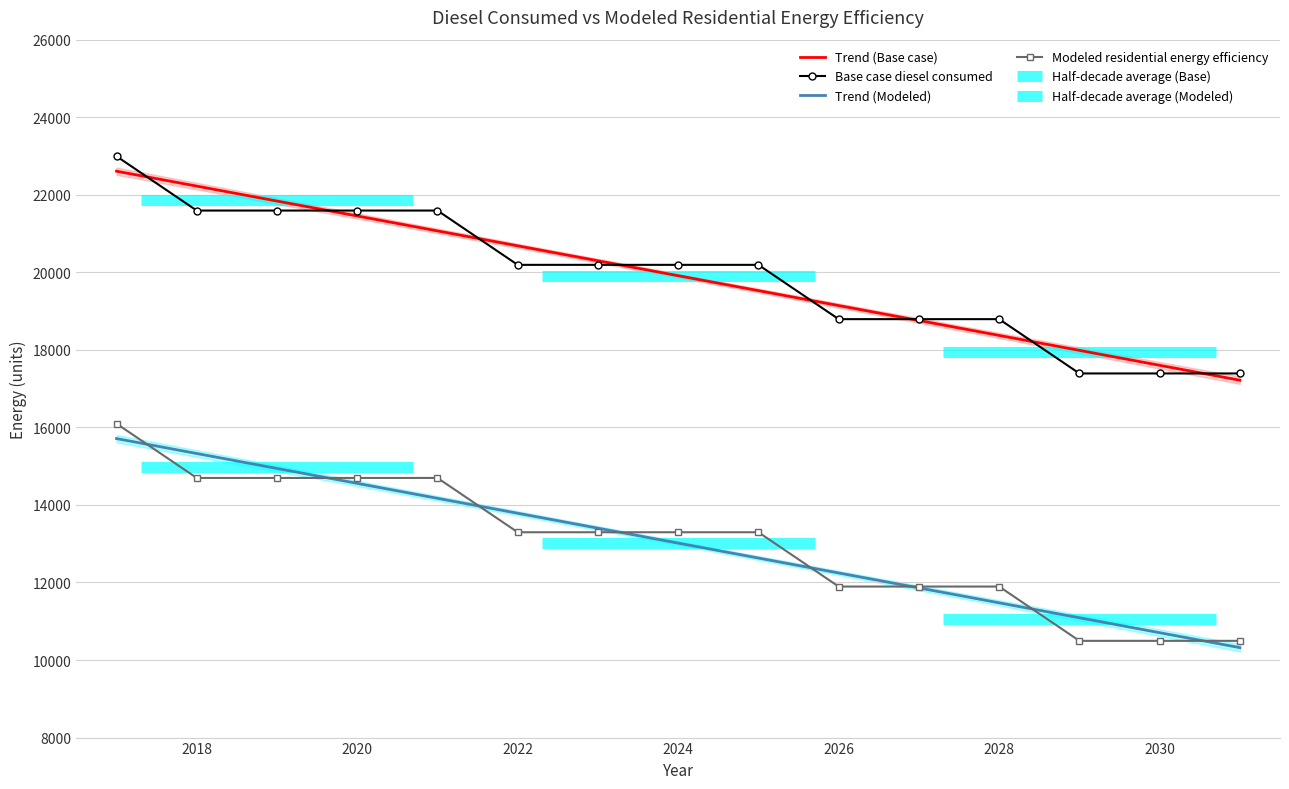

Rank the categories by Base case diesel consumed value from highest to lowest.

2017, 2018, 2019, 2020, 2021, 2022, 2023, 2024, 2025, 2026, 2027, 2028, 2029, 2030, 2031